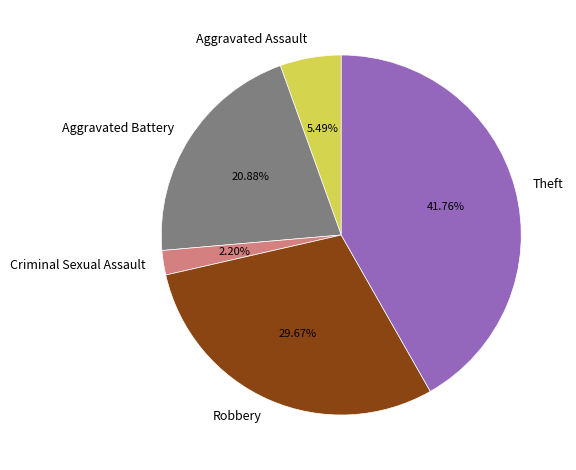

To the nearest percent, what percentage of the pie is Robbery?

30%